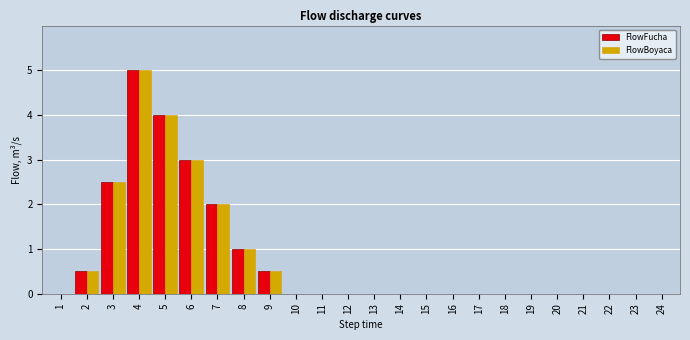

What is the sum of the FlowFucha values at 7 and 11?

2.0